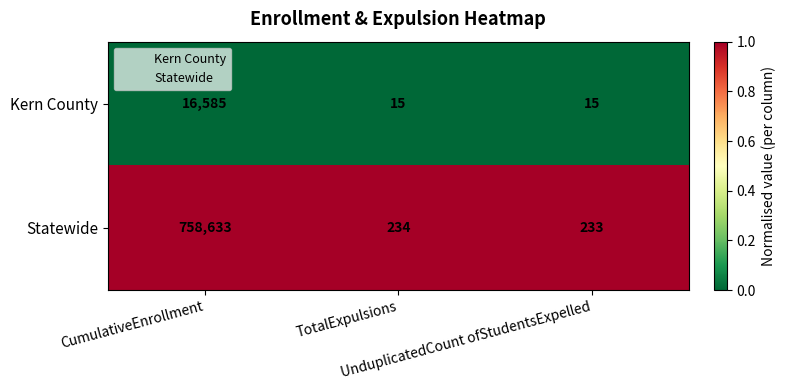

Which series has the widest spread of values?

Statewide